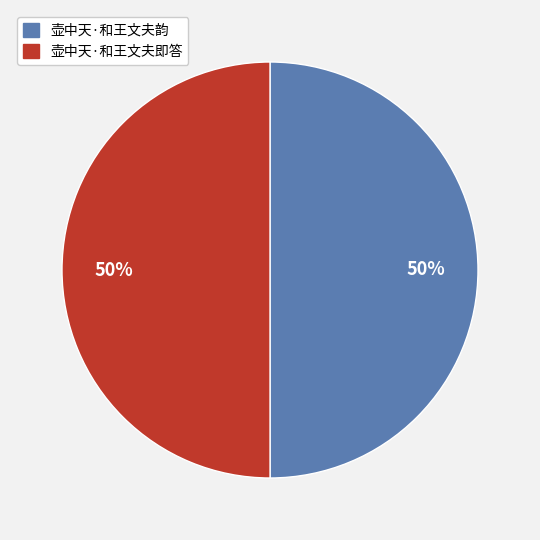

Combined, do 壶中天·和王文夫韵 and 壶中天·和王文夫即答 account for over 50%?

Yes